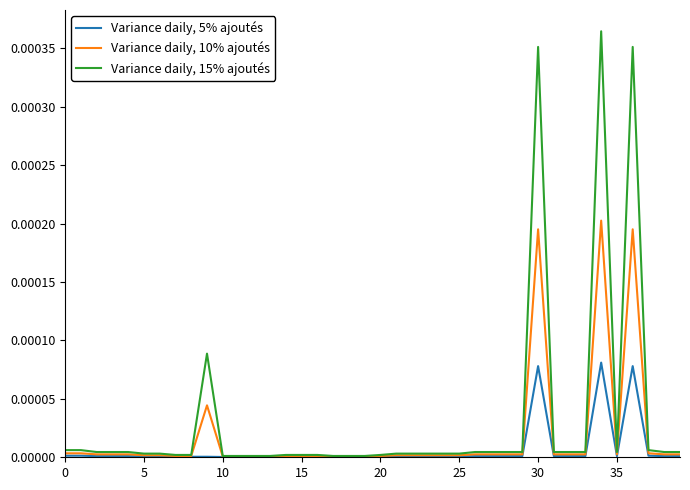

Which series has the widest spread of values?

Variance daily, 15% ajoutés